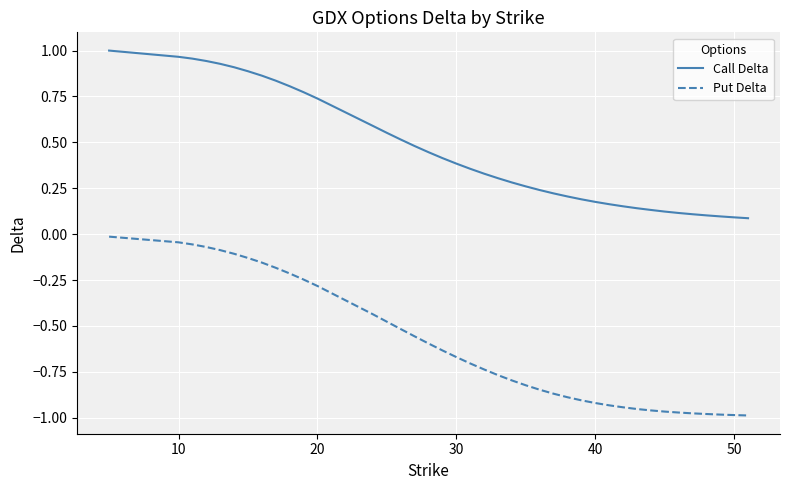

List the series in order of their overall mean, lowest first.

Put Delta, Call Delta